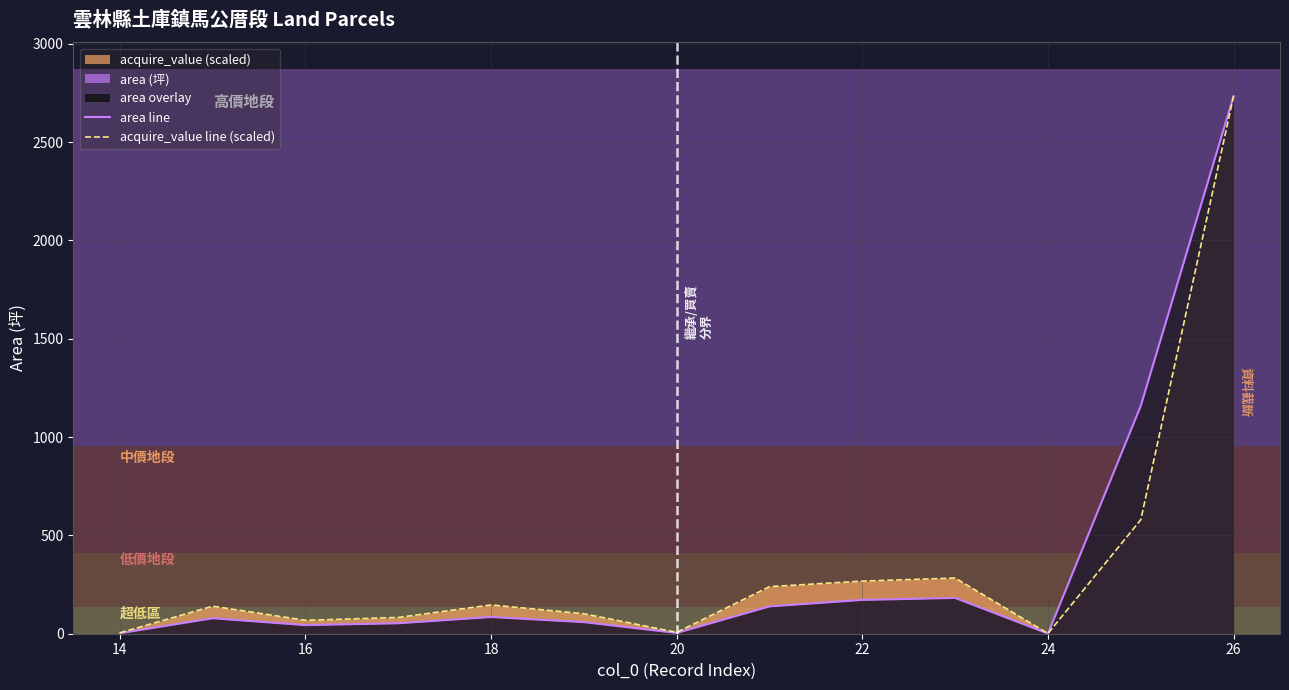

In area line, how many points are lower than both neighbors (excluding endpoints)?

3